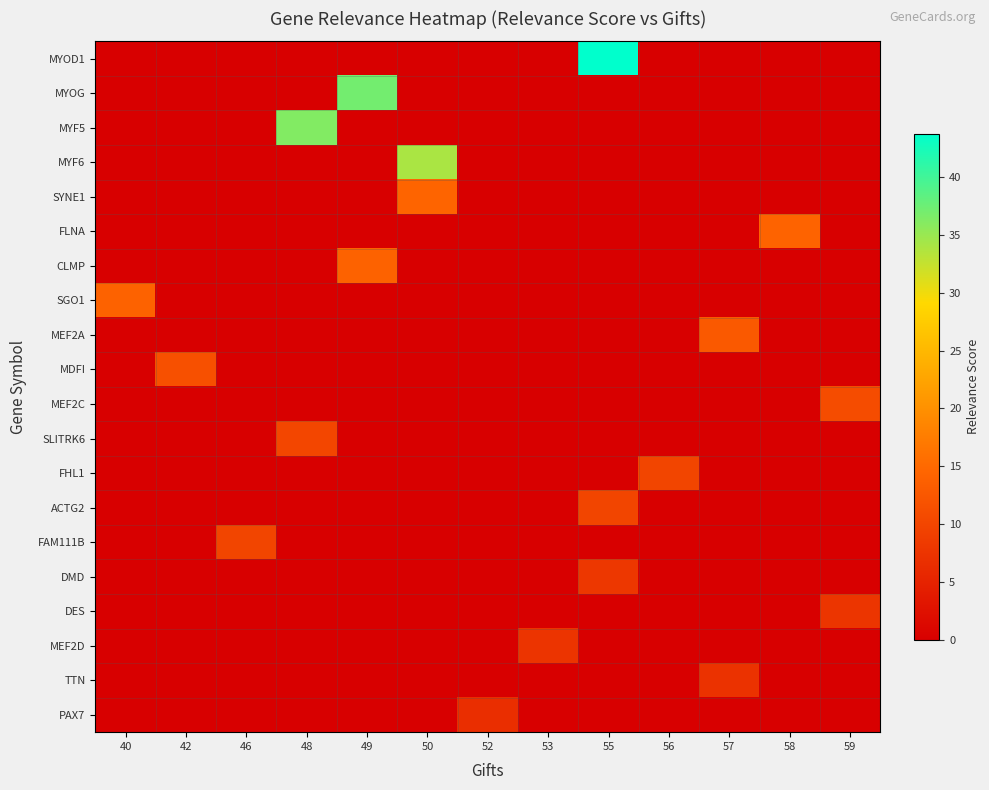

Which series has the largest total across all categories?

MYOD1